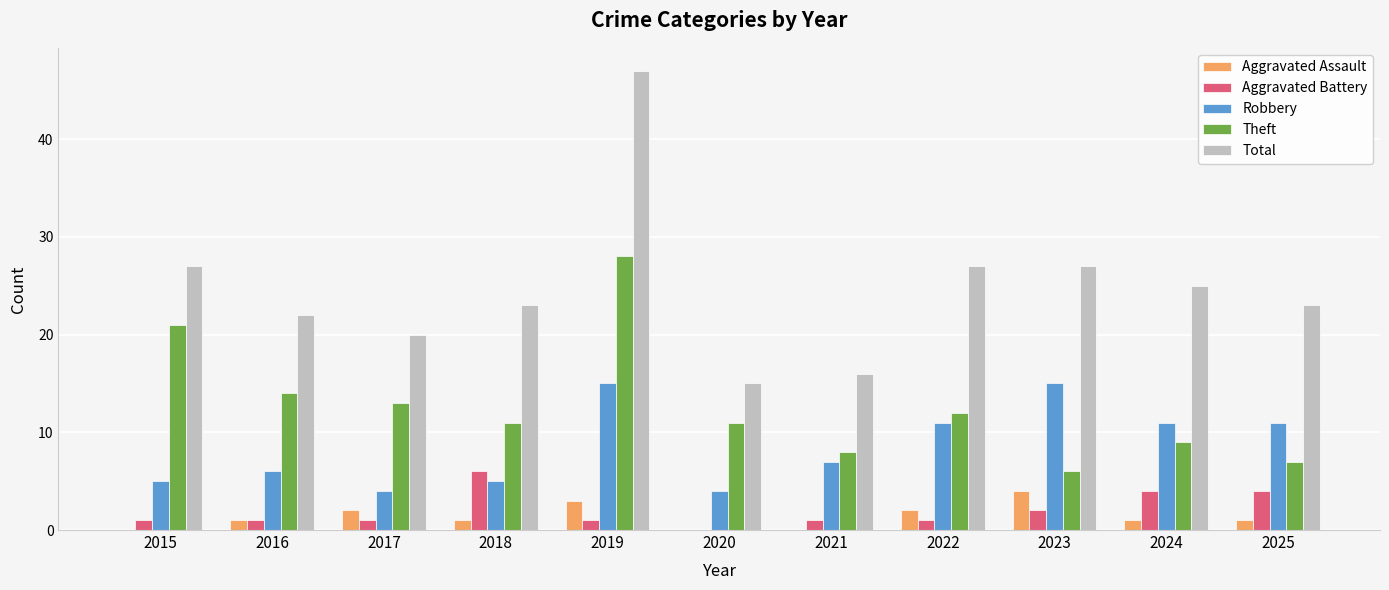

What is the sum of the Aggravated Assault values at 2022 and 2025?

3